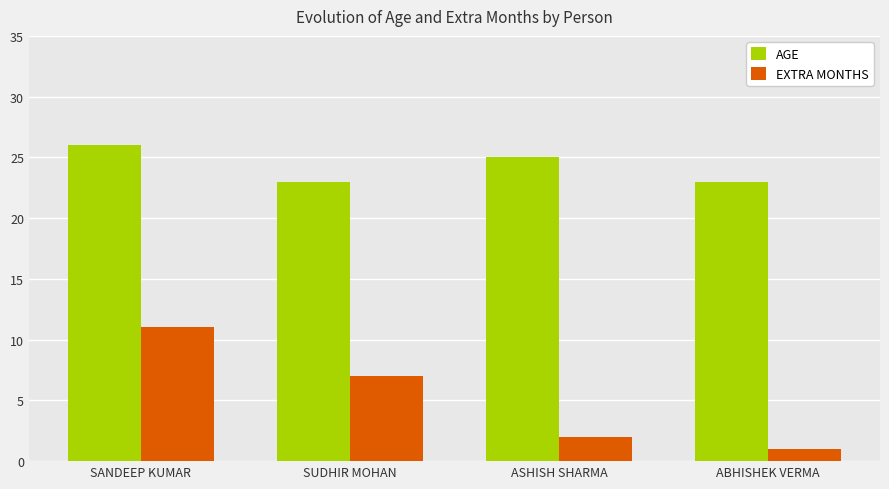

What is the spread (max minus min) of values at ASHISH SHARMA?

23